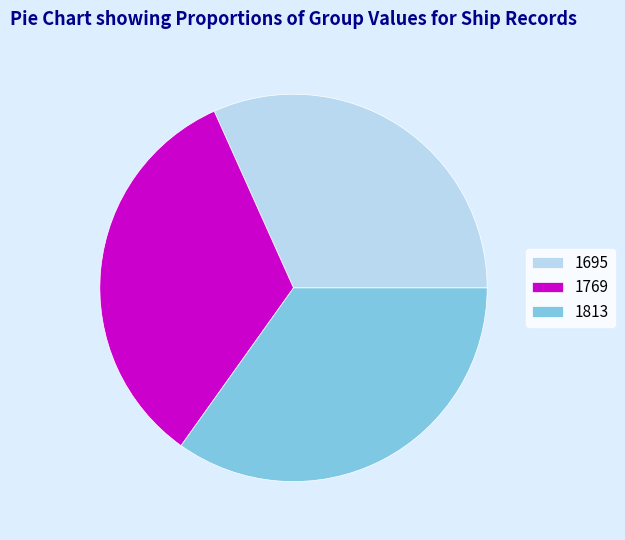

Which slice is the smallest?

1695